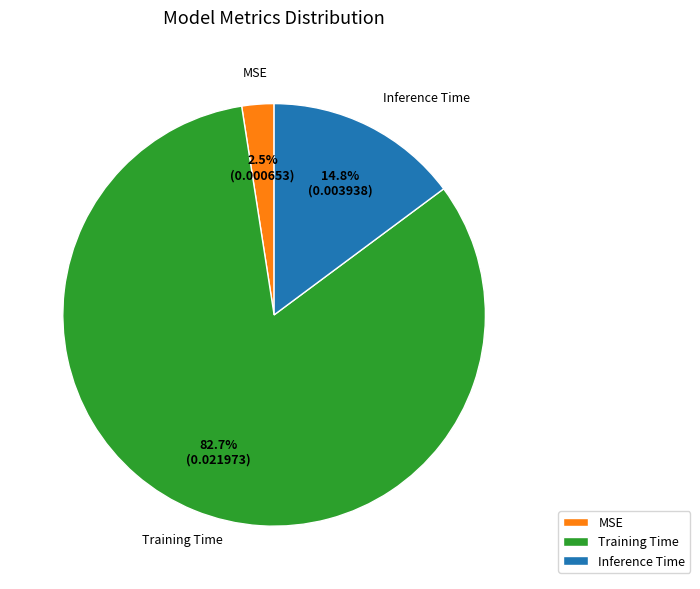

Does Training Time represent more than half of the total?

Yes